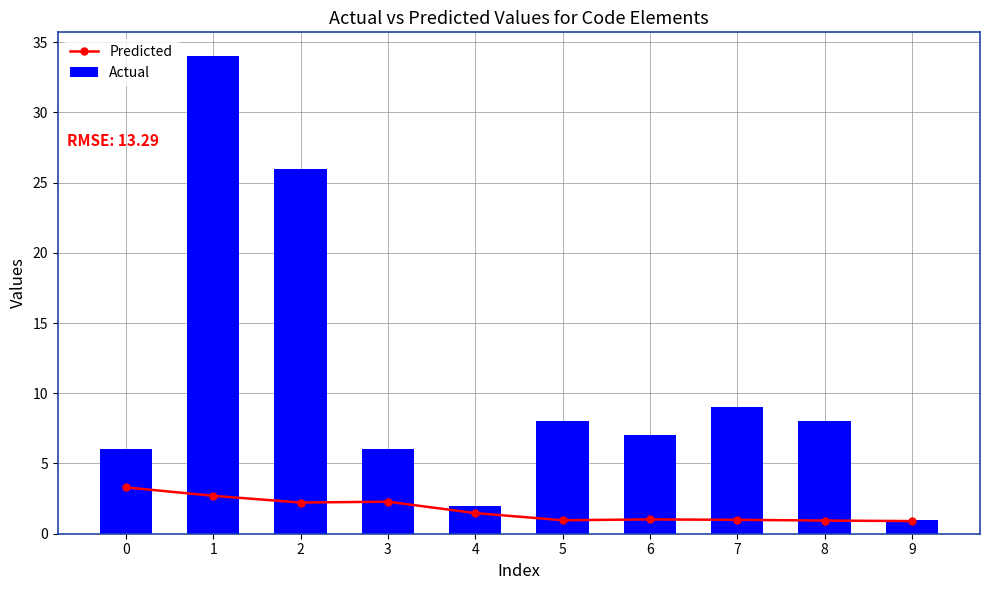

What is the average value of the Actual series?

11